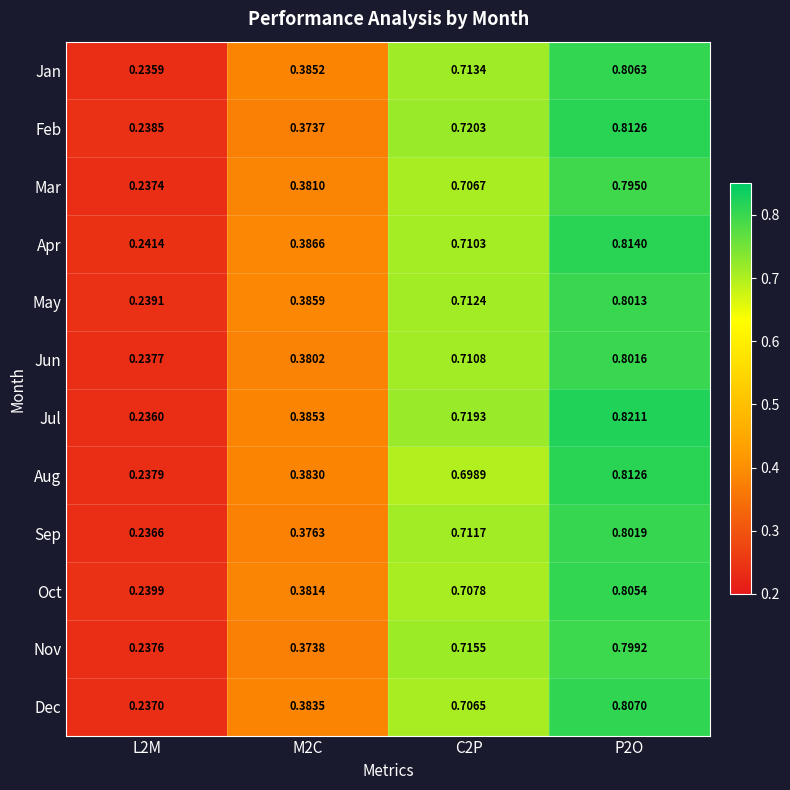

Rank the series at L2M from lowest to highest value.

Jan, Jul, Sep, Dec, Mar, Nov, Jun, Aug, Feb, May, Oct, Apr